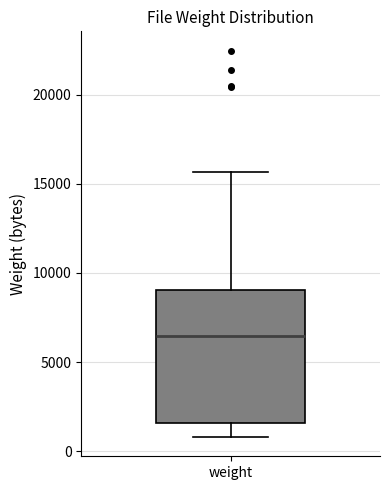

Transcribe this box plot: give where the median line is, the range the box spans, and where the two whiskers end, as read against the y-axis. The values are not printed on the chart, so give them approximately, as read against the axis.

median 6500, box 1500 to 9000, whiskers 1000 to 15500